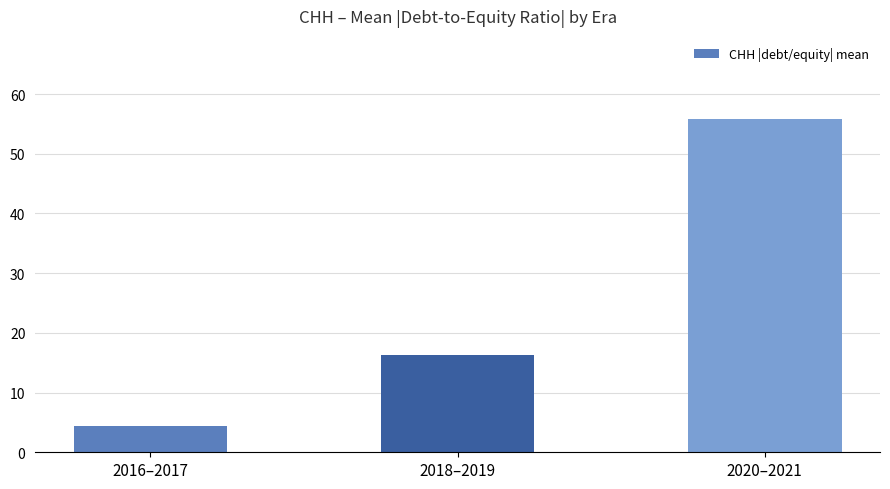

Reading left to right, list all the values displayed in this chart.

4.5	16.3	55.8